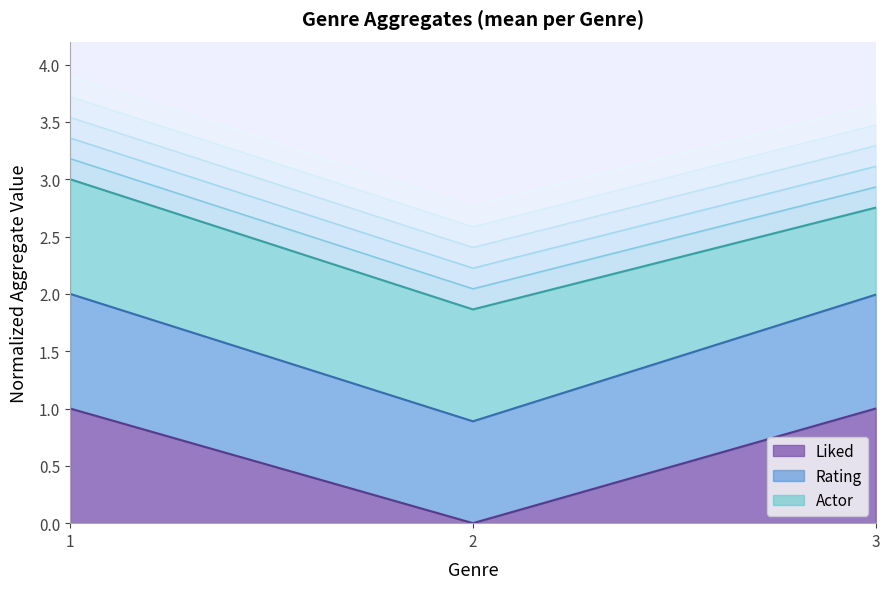

At how many categories does at least one series exceed 1?

2